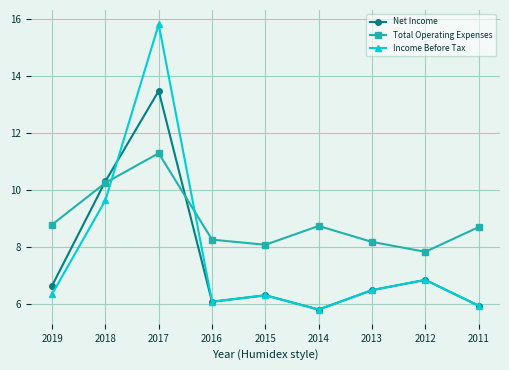

Is the value of Net Income at 2011 greater than the value of Income Before Tax at 2012?

No